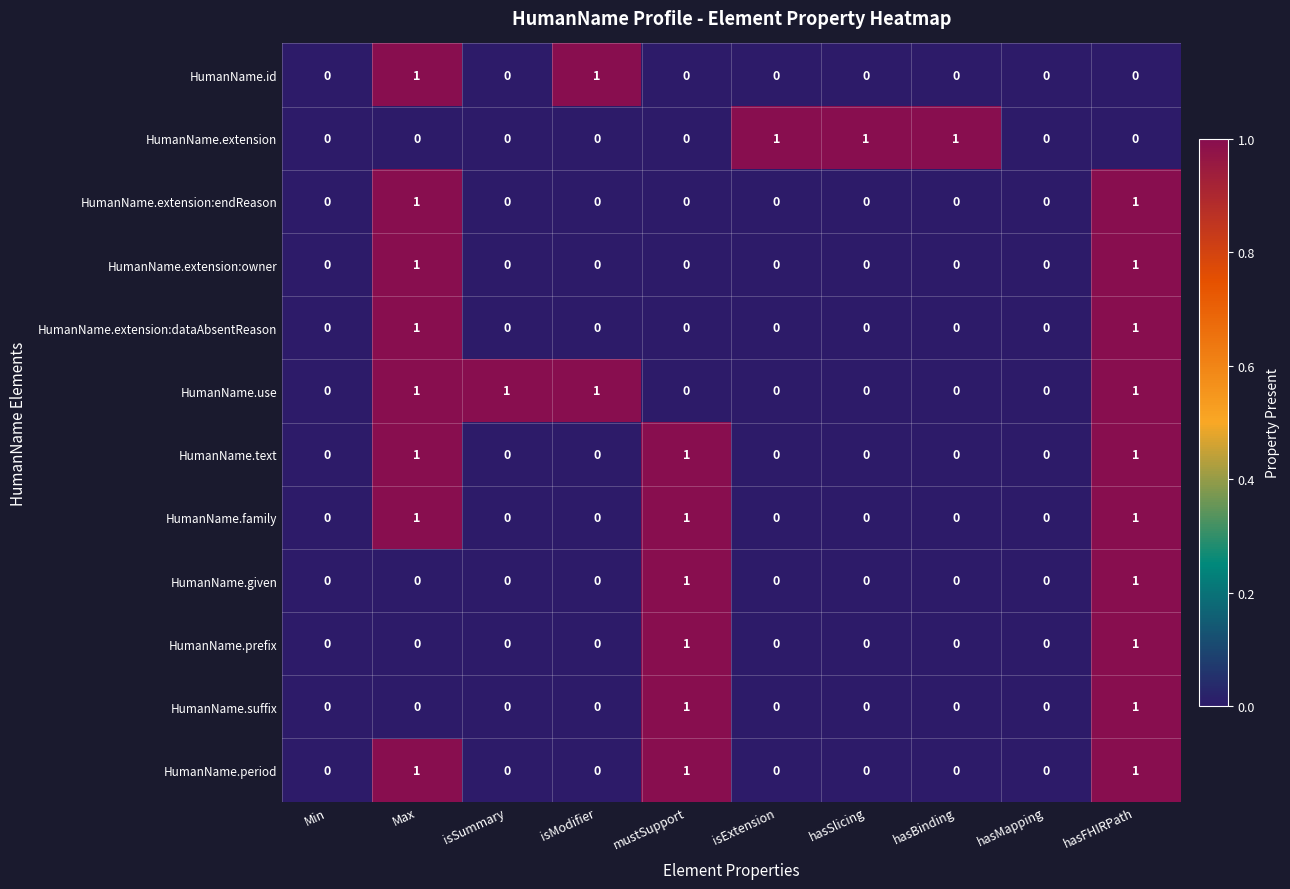

Which series has the largest total across all categories?

HumanName.use